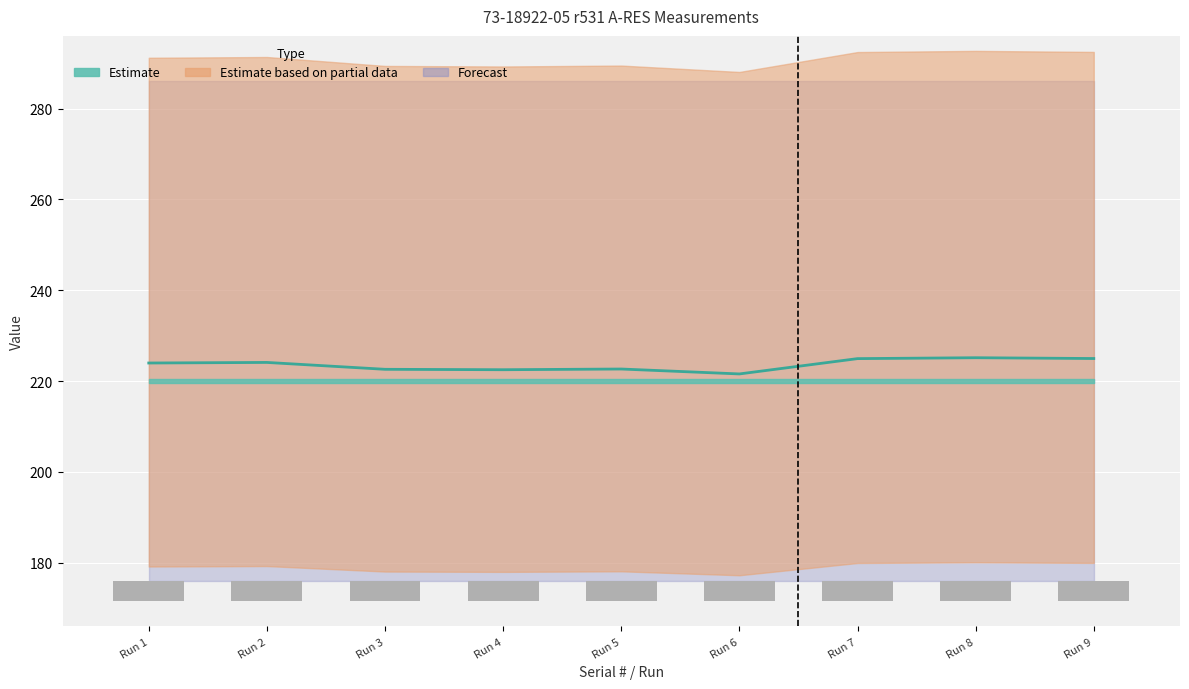

Is it true that +Lim equals 495.0 at FLM2501064T_2?

False